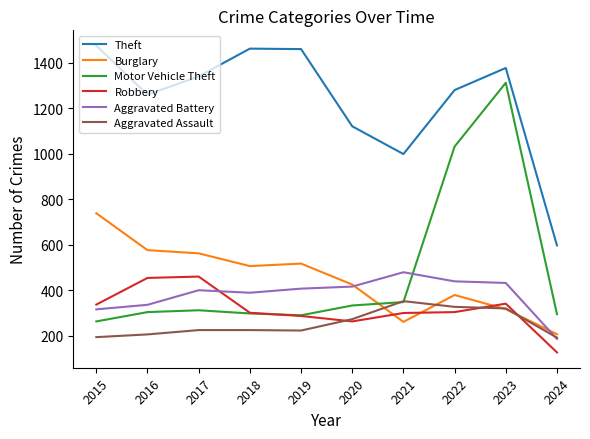

What is the maximum value for Aggravated Assault?

352